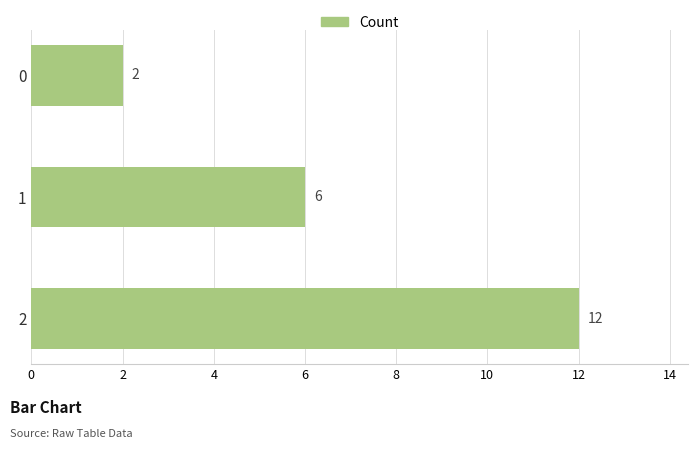

Is it true that the value at 0 is 2?

True